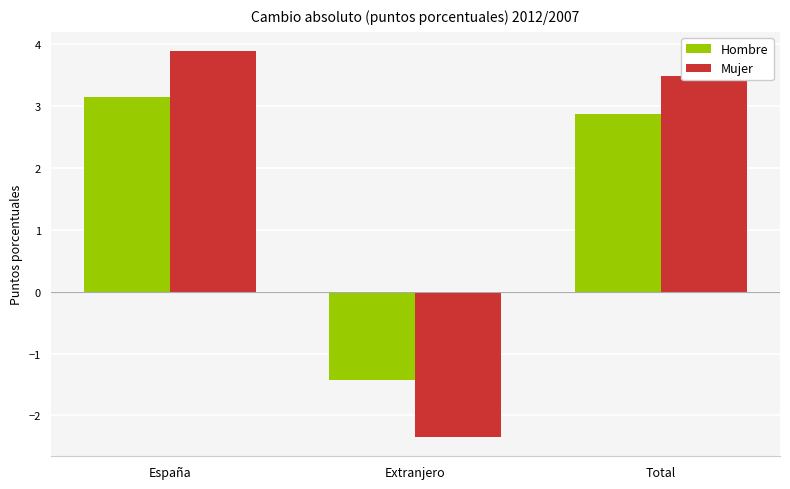

What is the difference between the maximum and minimum values in the Mujer series?

6.2